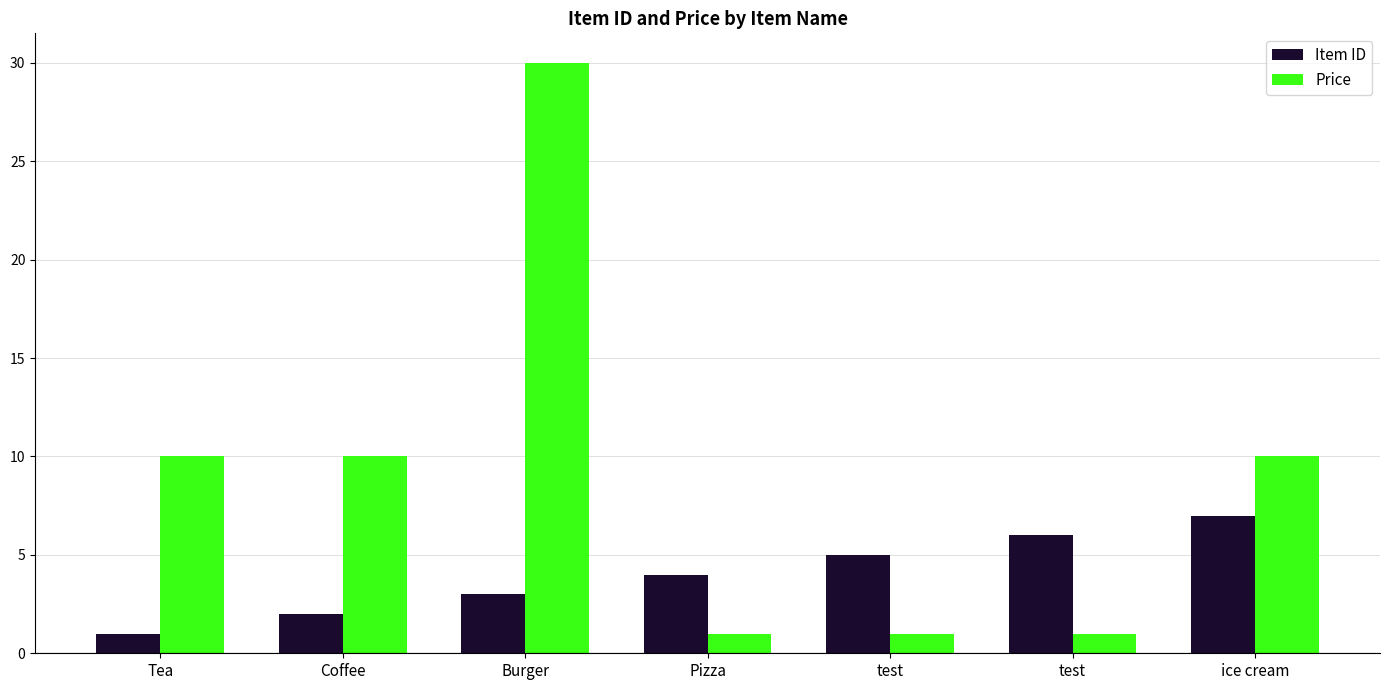

What value does the Item ID series have at Coffee?

2